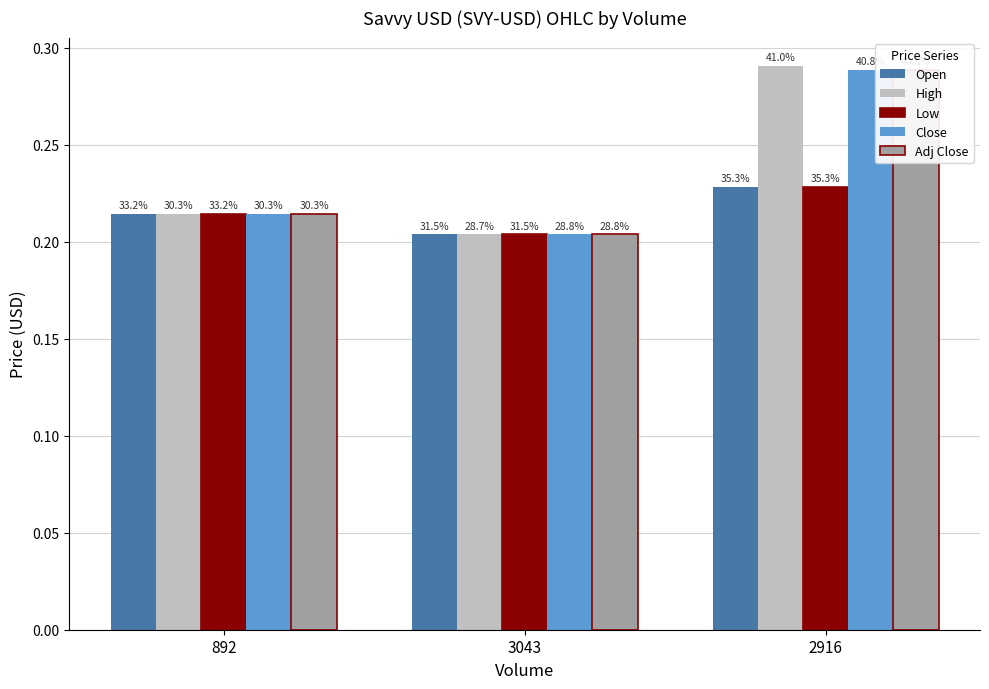

What is the label of the 1st bar from the left?

892